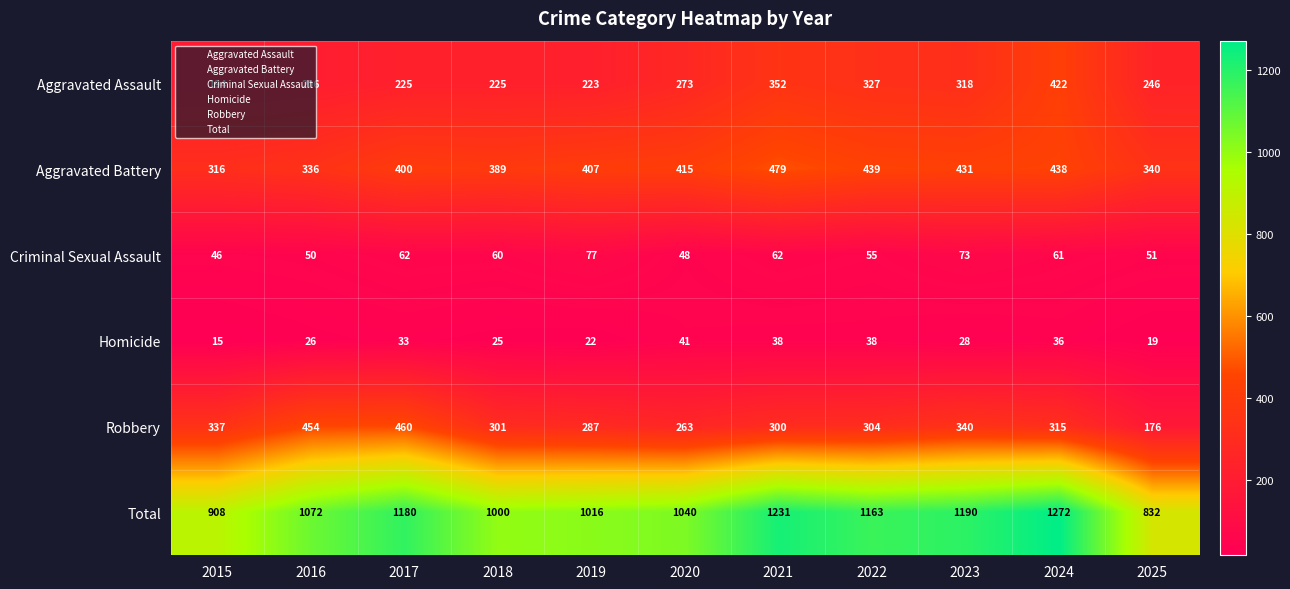

What is the difference between the maximum and minimum values in the Homicide series?

26